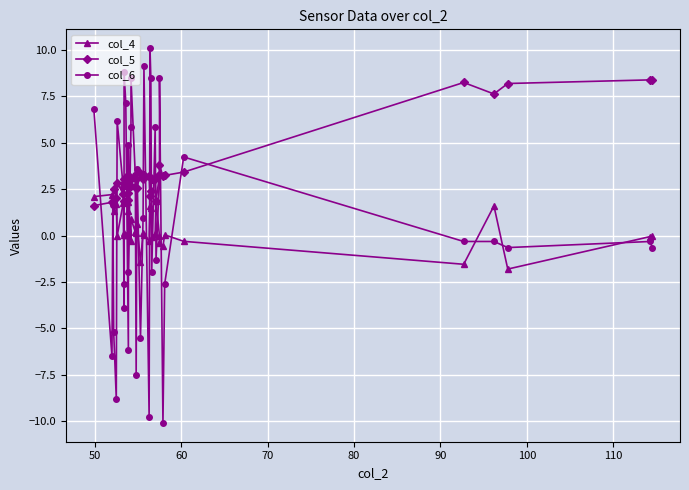

What is the difference between the maximum and second lowest values in the col_6 series?

19.8